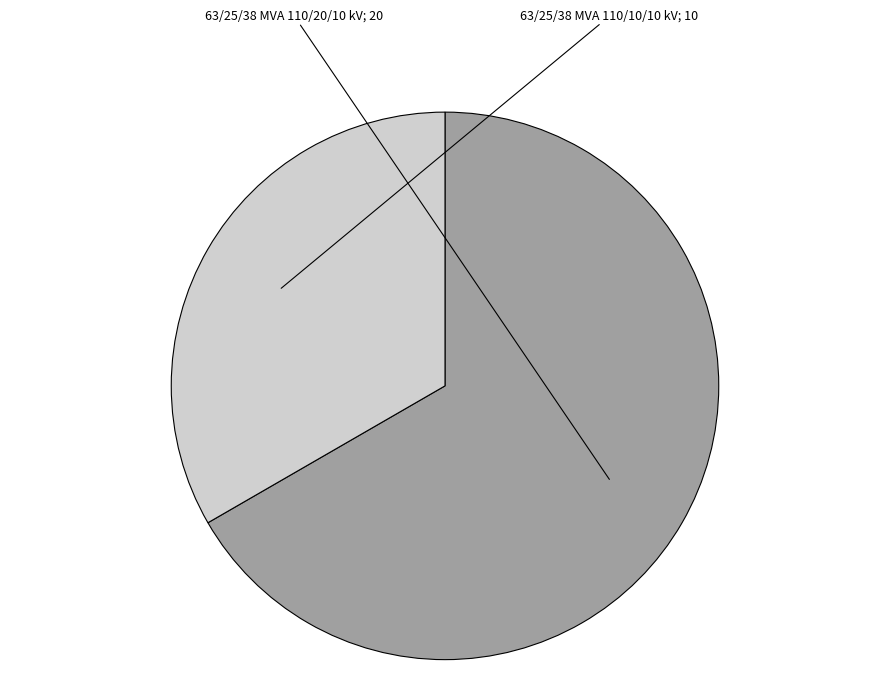

What is the majority slice?

63/25/38 MVA 110/20/10 kV